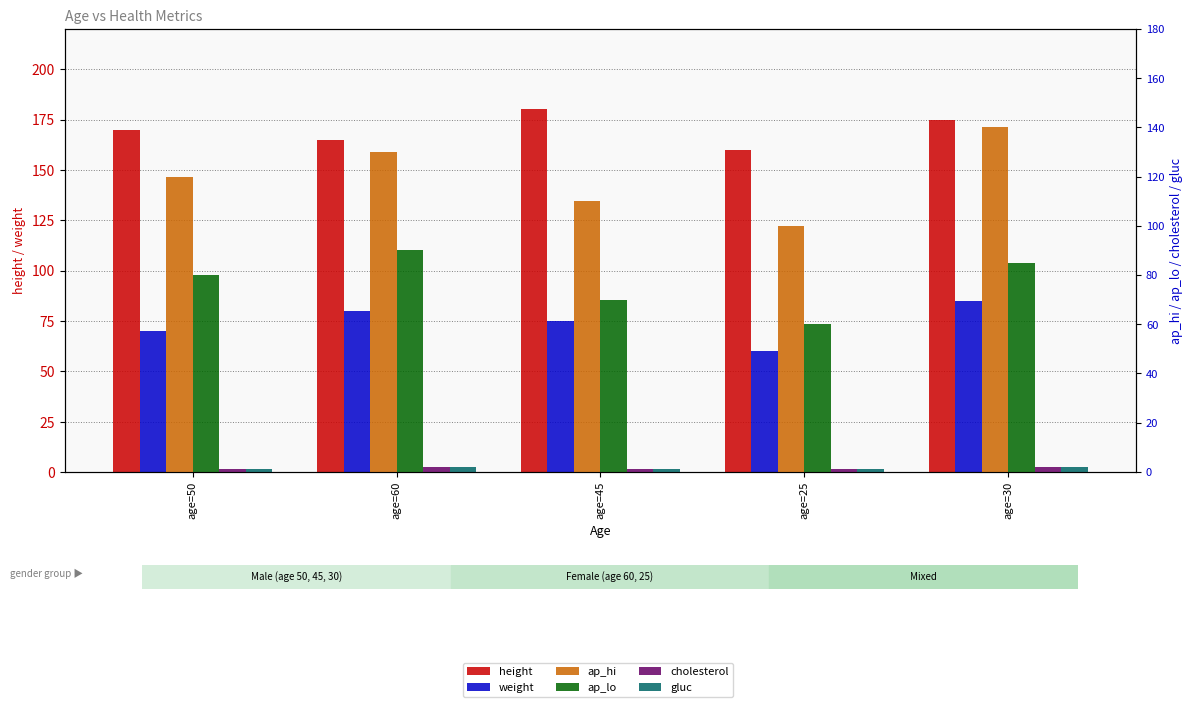

What is the label of the 4th bar from the left?

age=25